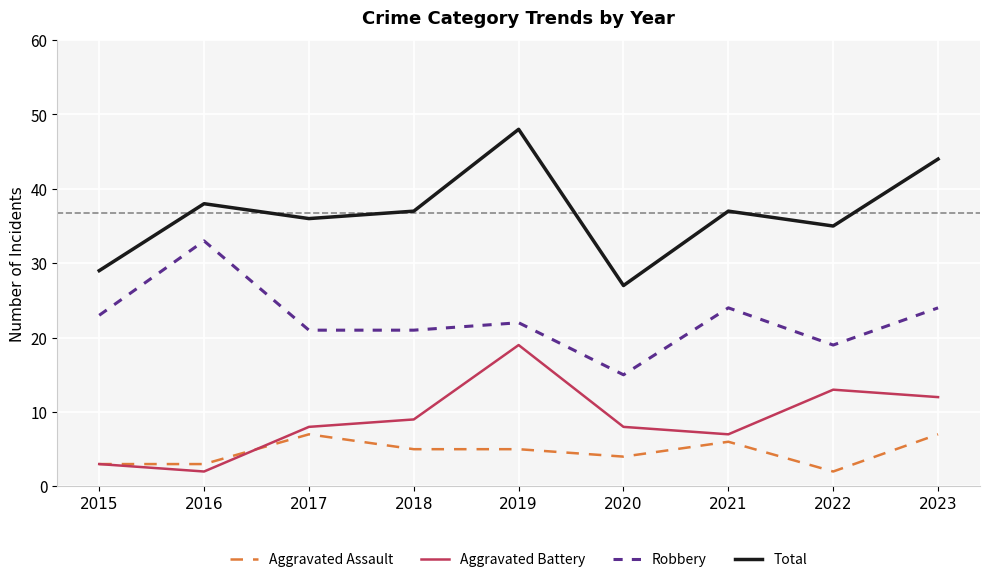

What is the difference between the Robbery values at 2019 and 2023?

2